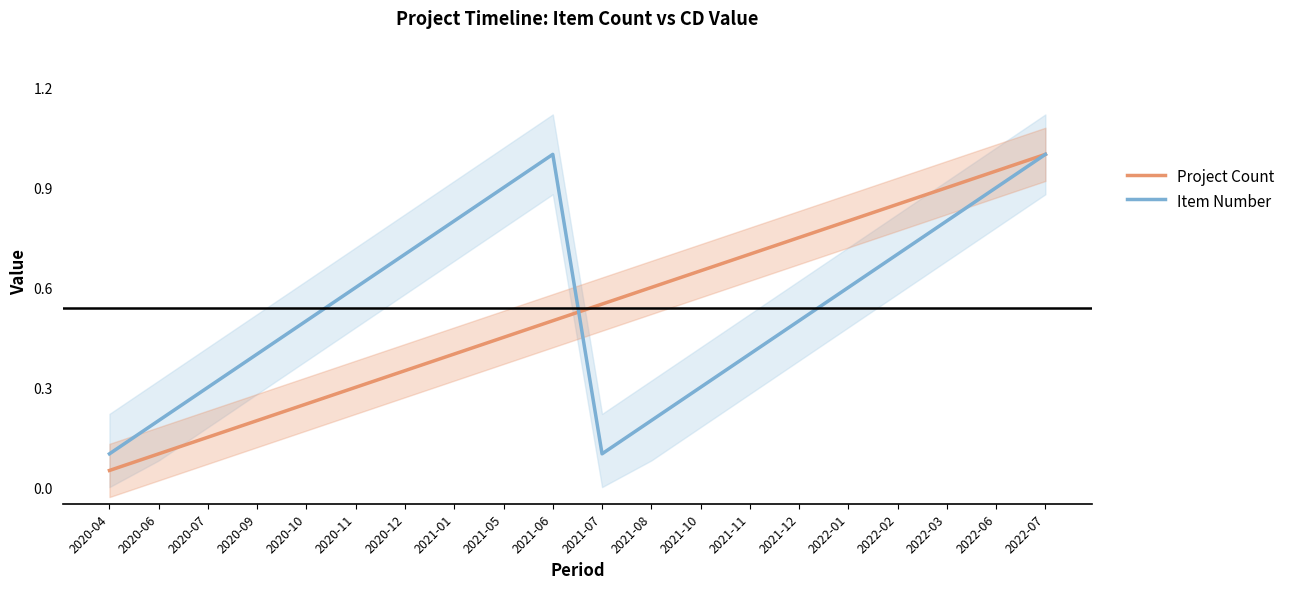

What is the label of the 9th point from the right?

2021-08